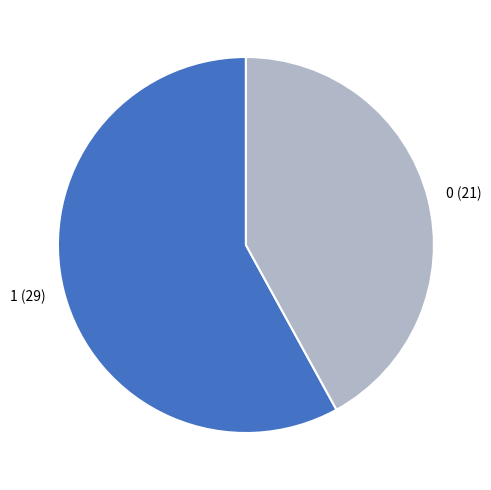

True or false: 0 accounts for 56% of the total.

False